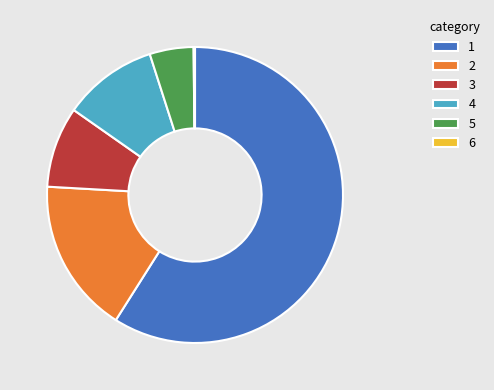

Combined, do 3 and 2 account for over 50%?

No